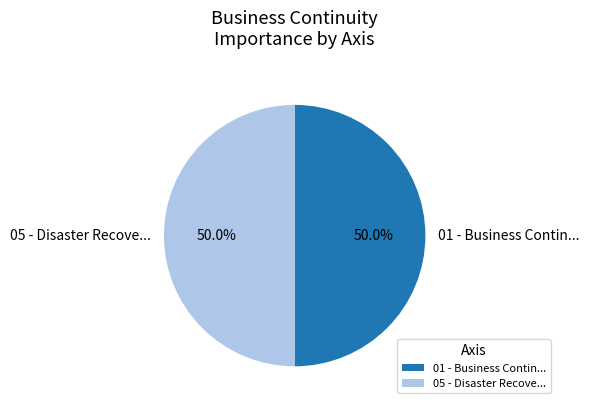

To the nearest percent, what is the average slice percentage?

50%